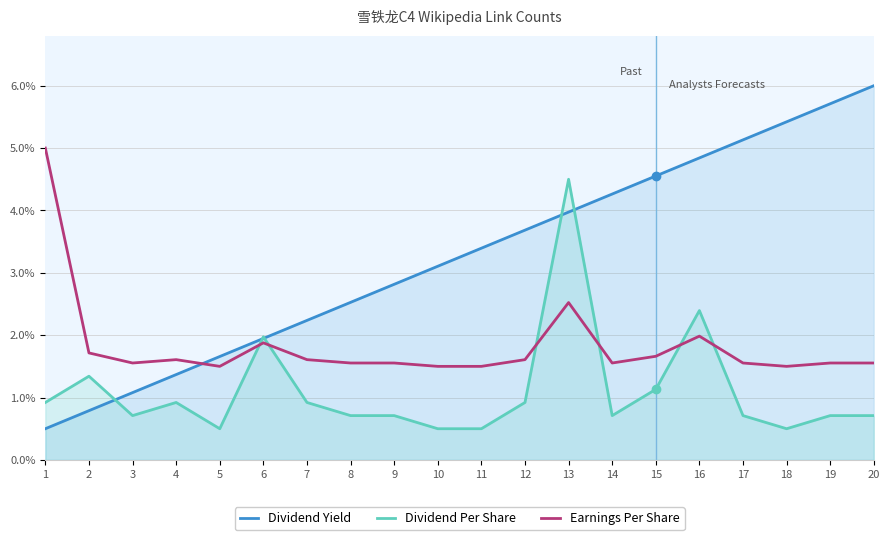

What is the difference between the highest and lowest values at 12?

2.8